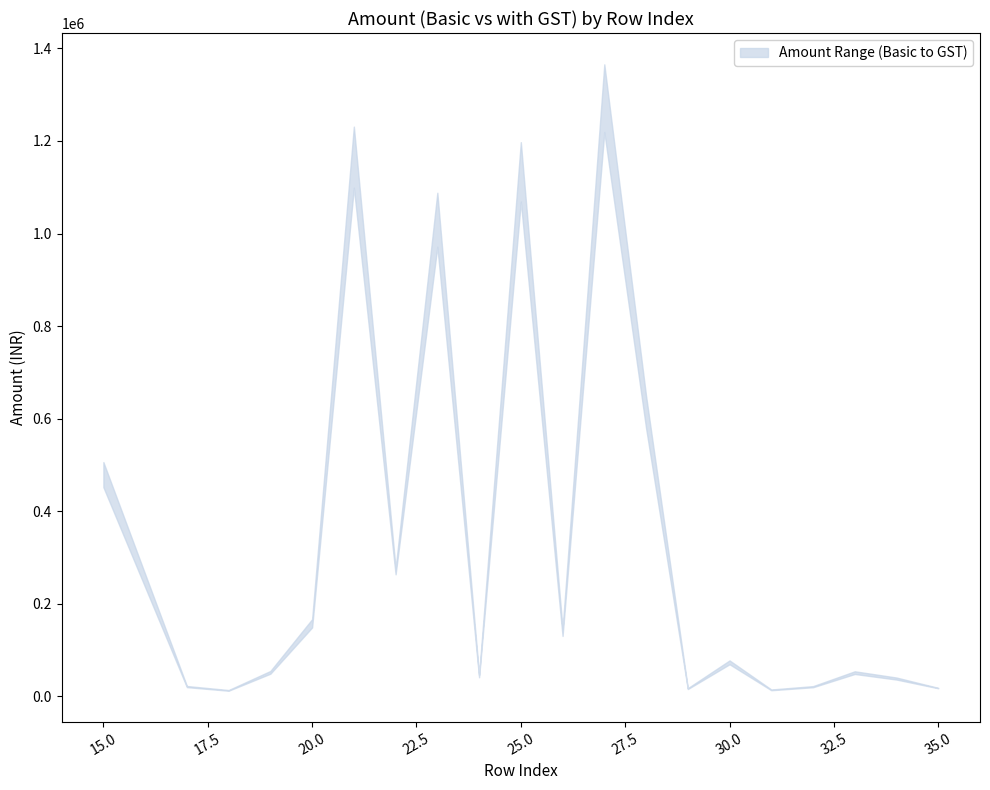

Where is Amount (Basic) nearest to the value 615717?

28